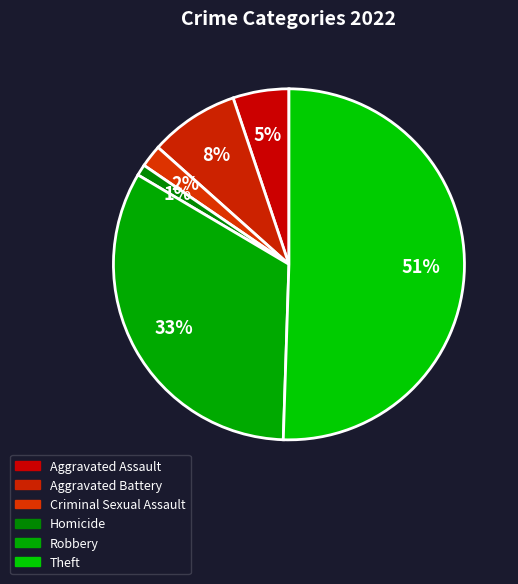

How many slices are in this pie chart?

6